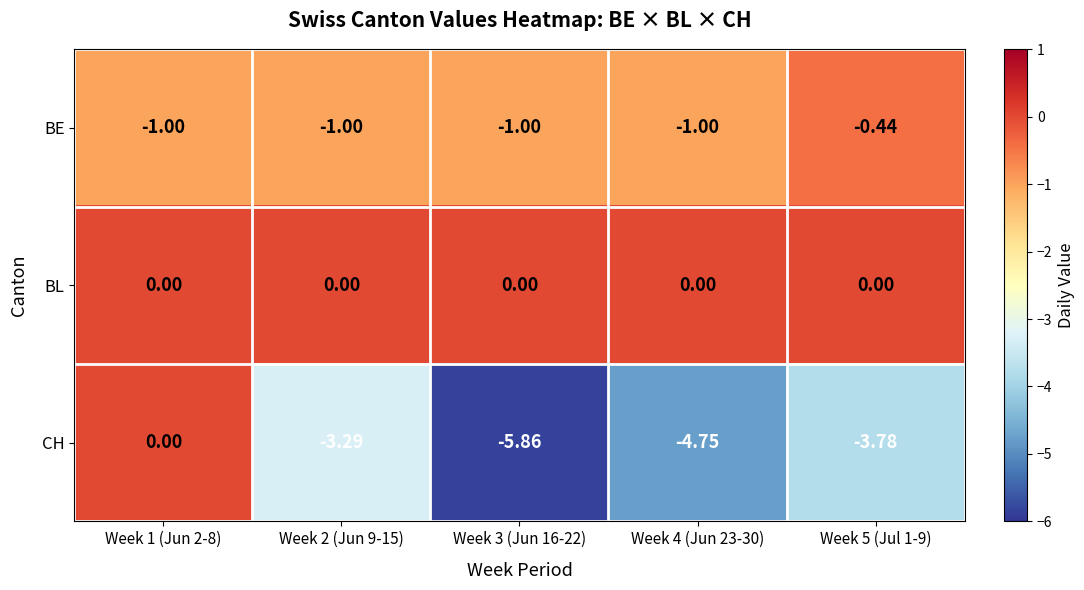

Which series has the largest range (max minus min)?

CH